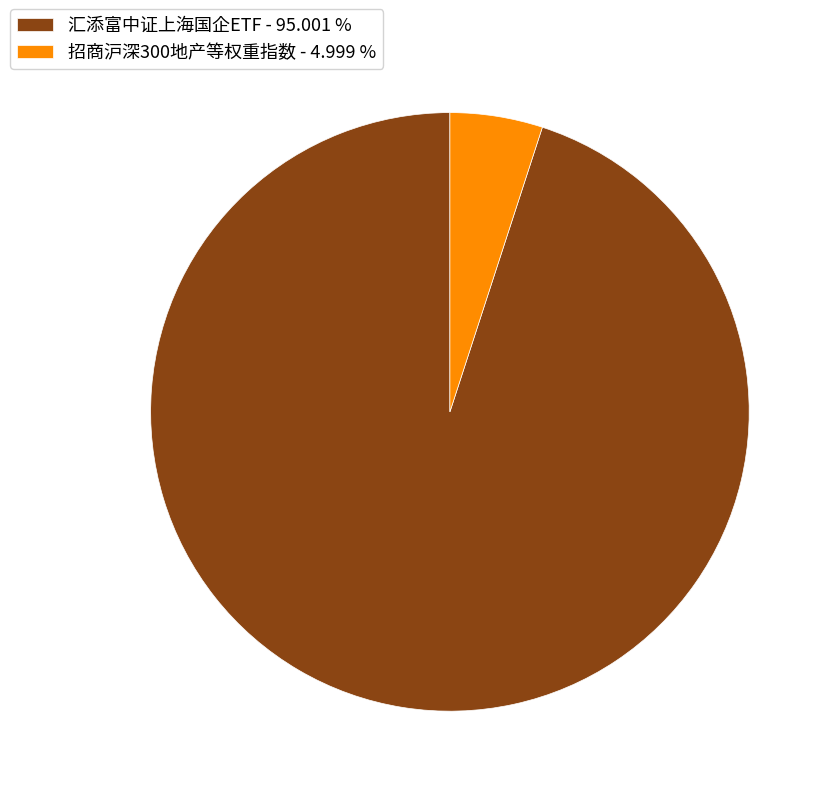

Is there a majority slice in this chart?

Yes